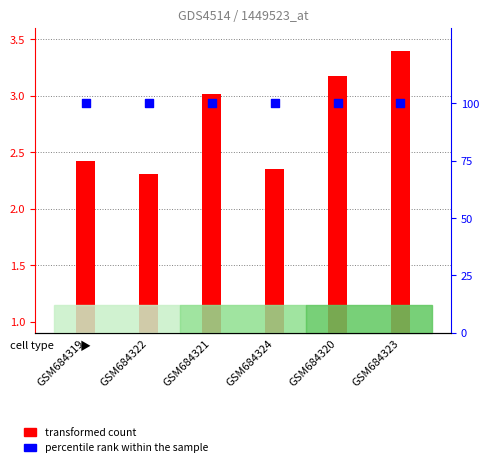

Which series contains the lowest Y value?

col_0 (transformed count)